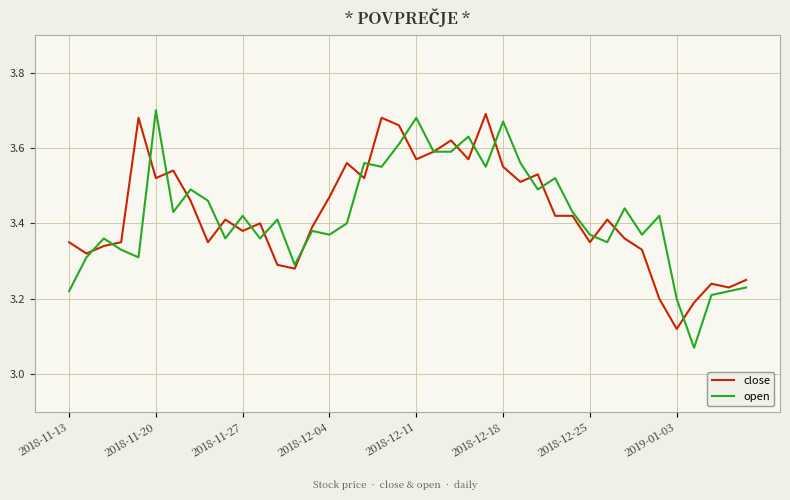

What is the difference between the maximum and second lowest values in the open series?

0.5